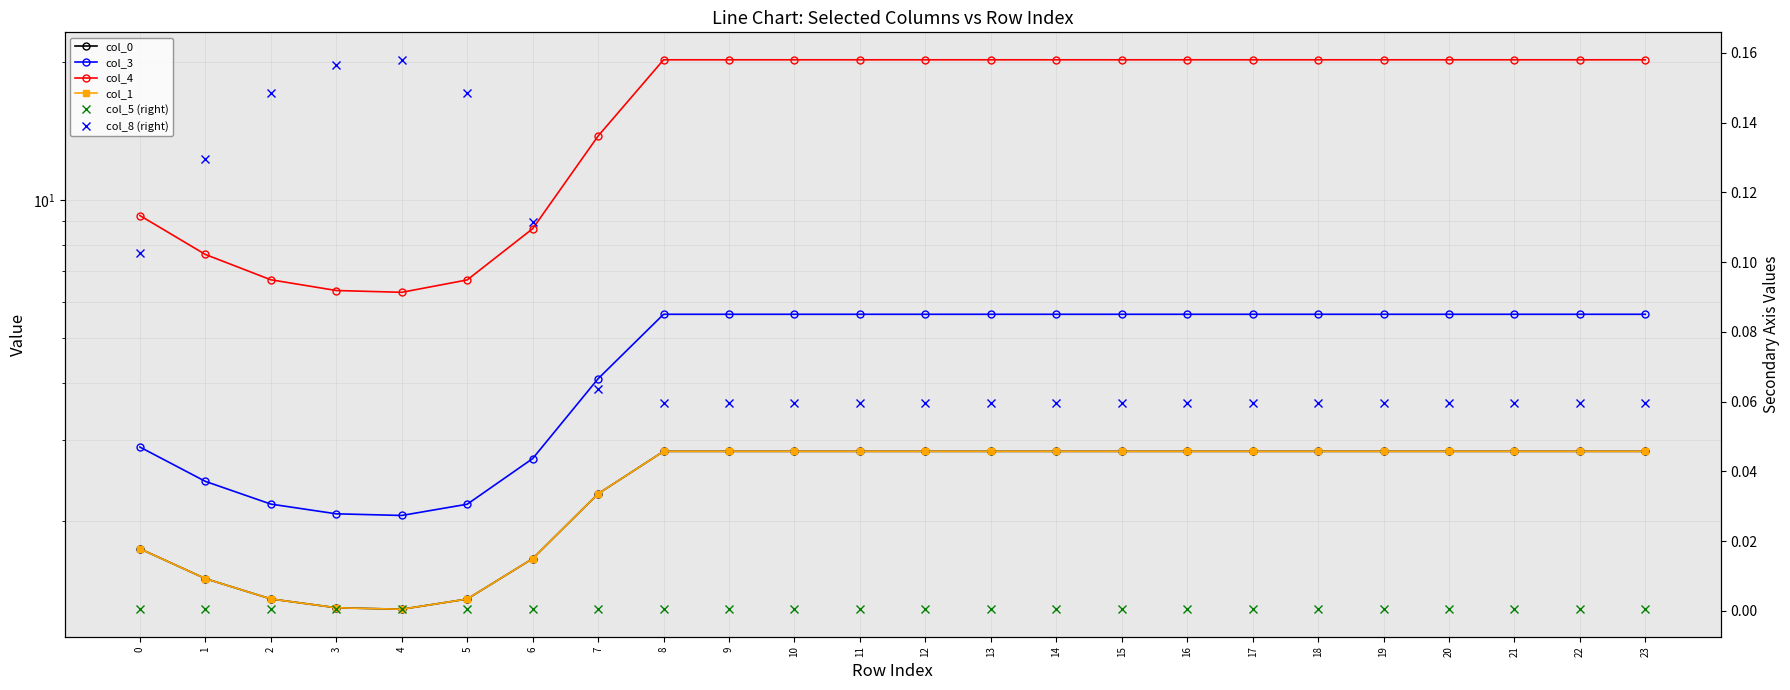

Reading left to right, extract all data points from this chart.

col_0: 1.7	1.5	1.4	1.3	1.3	1.4	1.7	2.3	2.8	2.8	2.8	2.8	2.8	2.8	2.8	2.8	2.8	2.8	2.8	2.8	2.8	2.8	2.8	2.8
col_3: 2.9	2.4	2.2	2.1	2.1	2.2	2.7	4.1	5.6	5.6	5.6	5.6	5.6	5.6	5.6	5.6	5.6	5.6	5.6	5.6	5.6	5.6	5.6	5.6
col_4: 9.3	7.6	6.7	6.4	6.3	6.7	8.7	13.8	20.2	20.2	20.2	20.2	20.2	20.2	20.2	20.2	20.2	20.2	20.2	20.2	20.2	20.2	20.2	20.2
col_1: 1.7	1.5	1.4	1.3	1.3	1.4	1.7	2.3	2.8	2.8	2.8	2.8	2.8	2.8	2.8	2.8	2.8	2.8	2.8	2.8	2.8	2.8	2.8	2.8
col_5 (right): 0.0	0.0	0.0	0.0	0.0	0.0	0.0	0.0	0.0	0.0	0.0	0.0	0.0	0.0	0.0	0.0	0.0	0.0	0.0	0.0	0.0	0.0	0.0	0.0
col_8 (right): 0.1	0.1	0.1	0.2	0.2	0.1	0.1	0.1	0.1	0.1	0.1	0.1	0.1	0.1	0.1	0.1	0.1	0.1	0.1	0.1	0.1	0.1	0.1	0.1